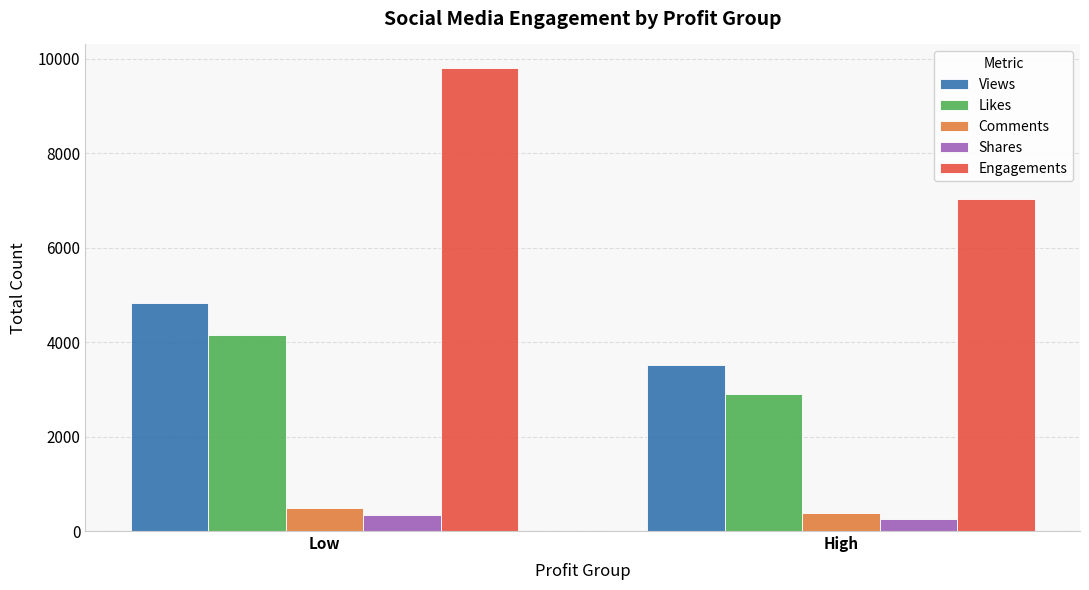

Rank the series by their maximum value, from lowest to highest.

Shares, Comments, Likes, Views, Engagements